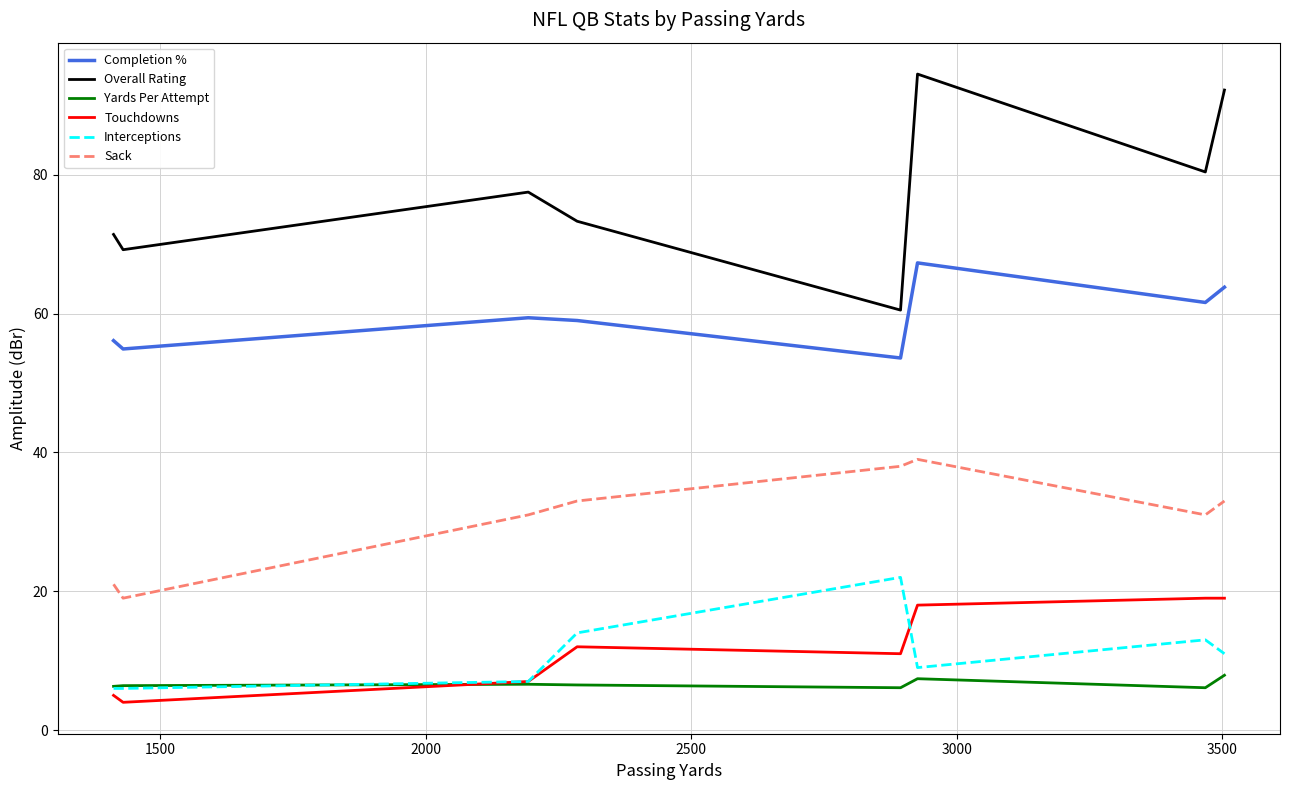

What is the maximum value shown in the chart?

94.5